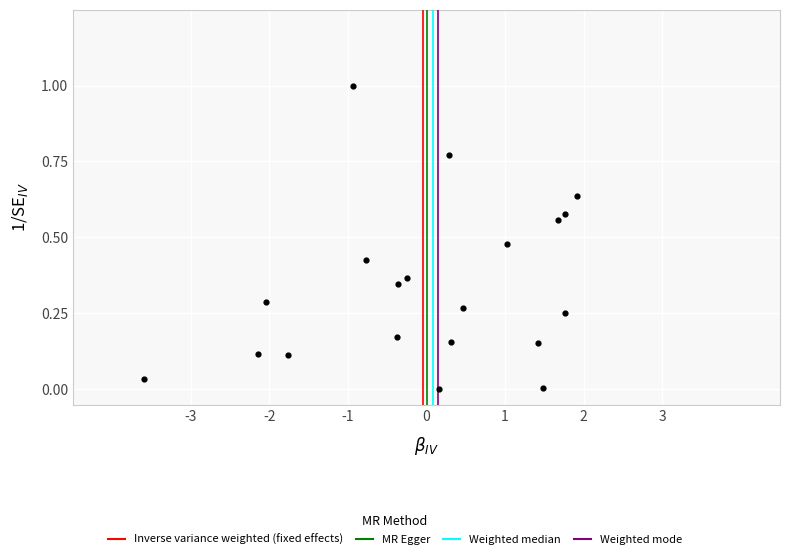

What is the range of Y values (max minus min)?

1.0